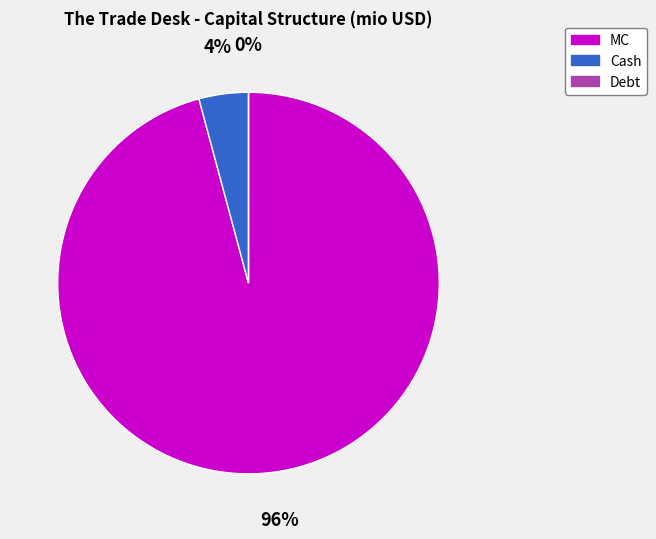

Is the sum of Cash and Debt greater than half?

No